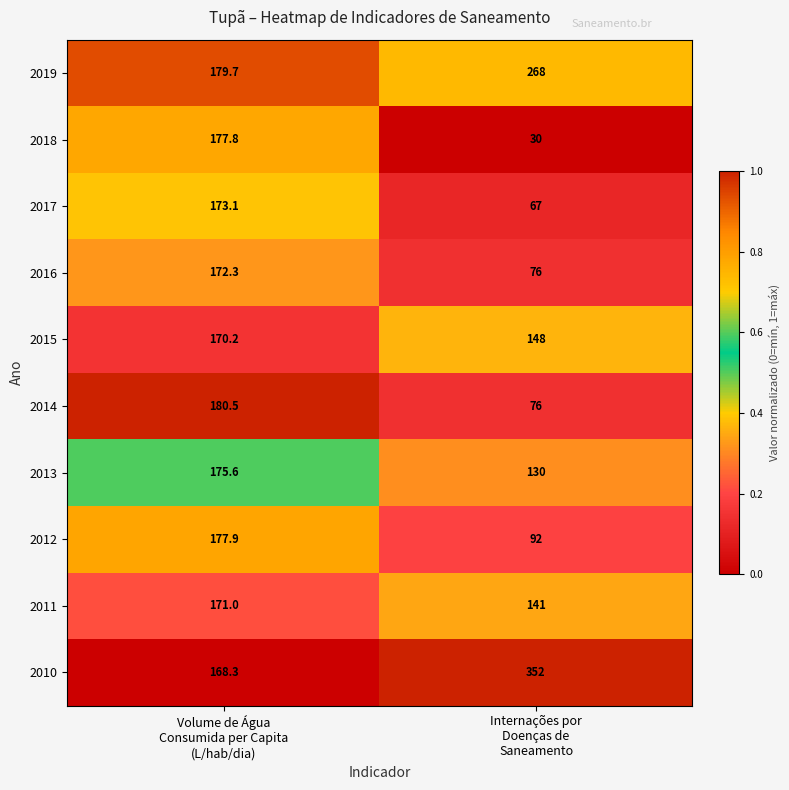

What is the difference between the maximum and minimum values in the 2012 series?

85.9